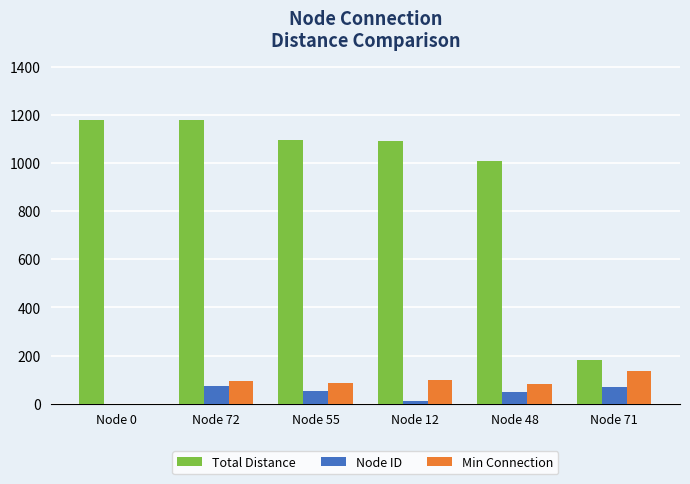

Are the bars grouped side by side (vs. stacked)?

Yes